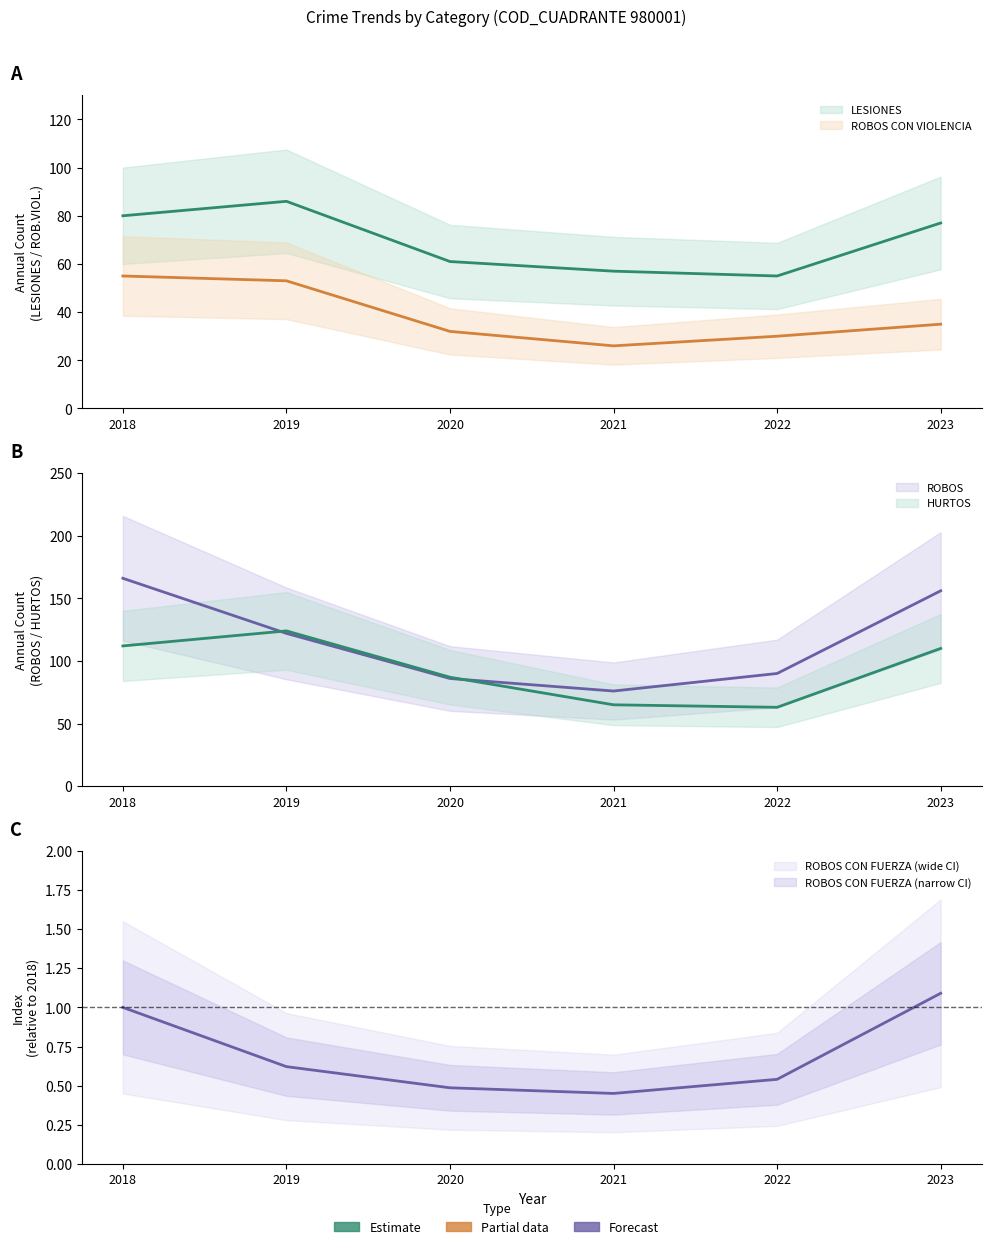

True or false: LESIONES and ROBOS CON FUERZA intersect in this chart.

False